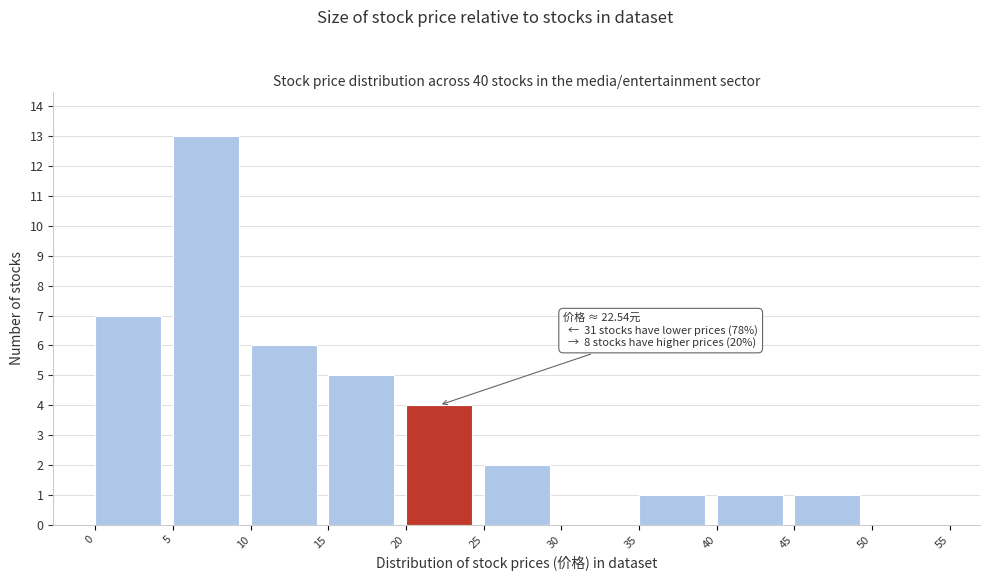

Which range on the x-axis has the tallest bar?

5 to 10